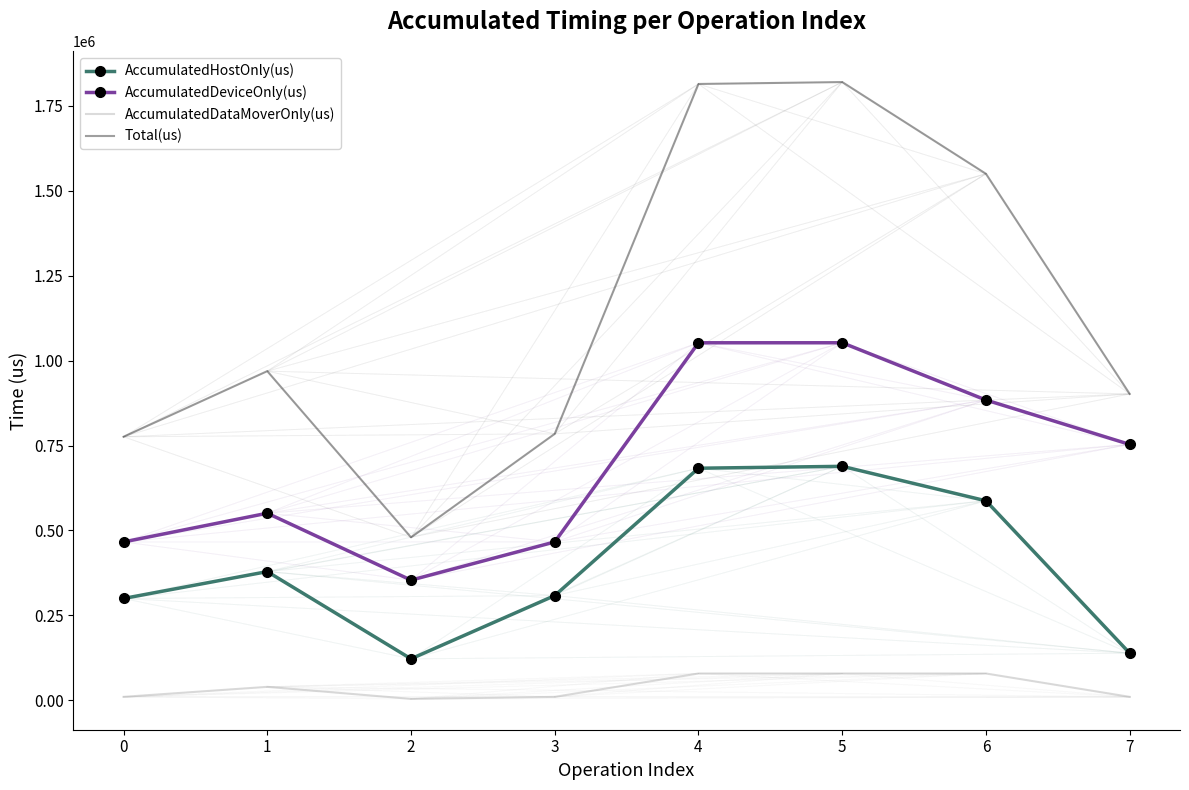

Where is the first local maximum for AccumulatedDeviceOnly(us)?

1